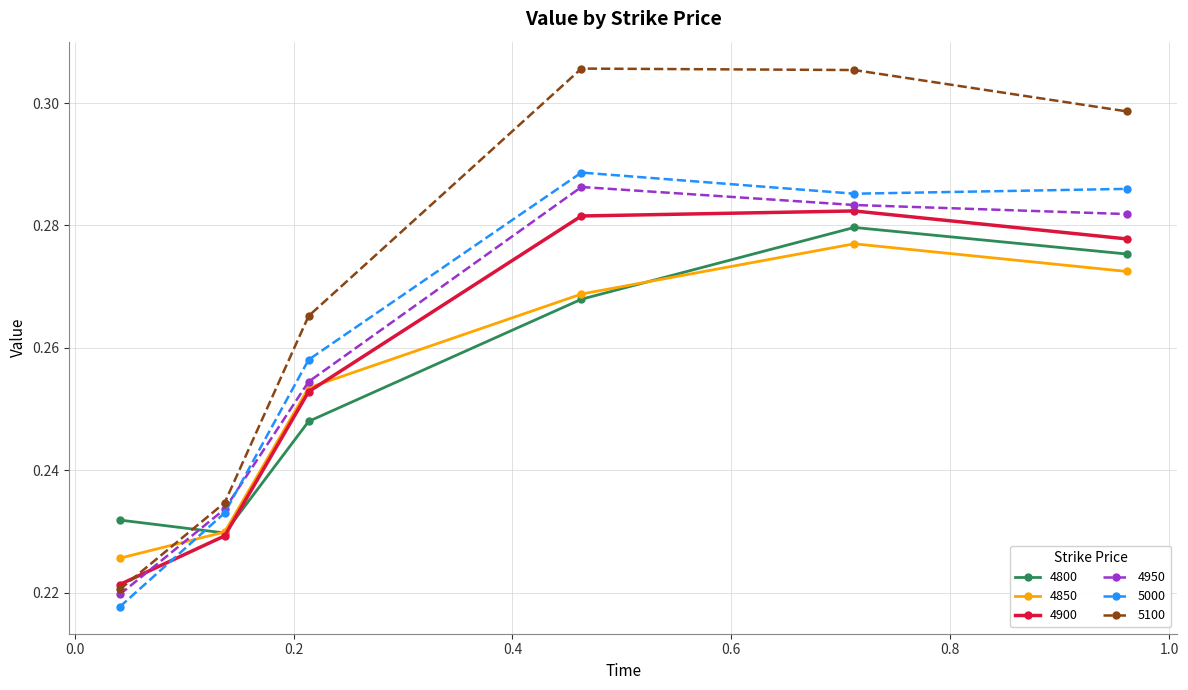

List the series in order of their peak value, lowest first.

4850, 4800, 4900, 4950, 5000, 5100